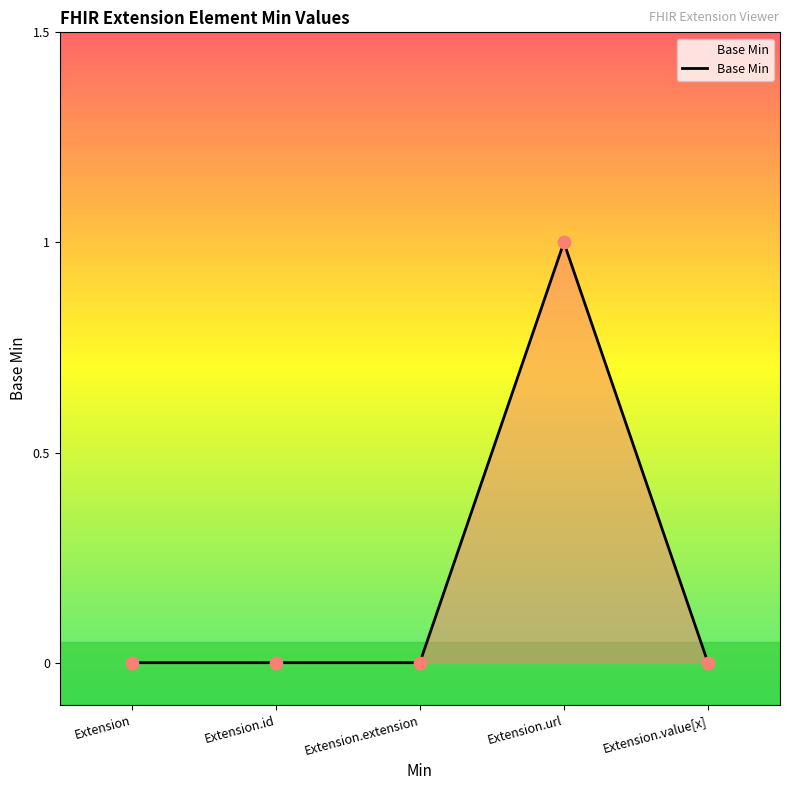

What is the change in value from Extension to Extension.url?

+1